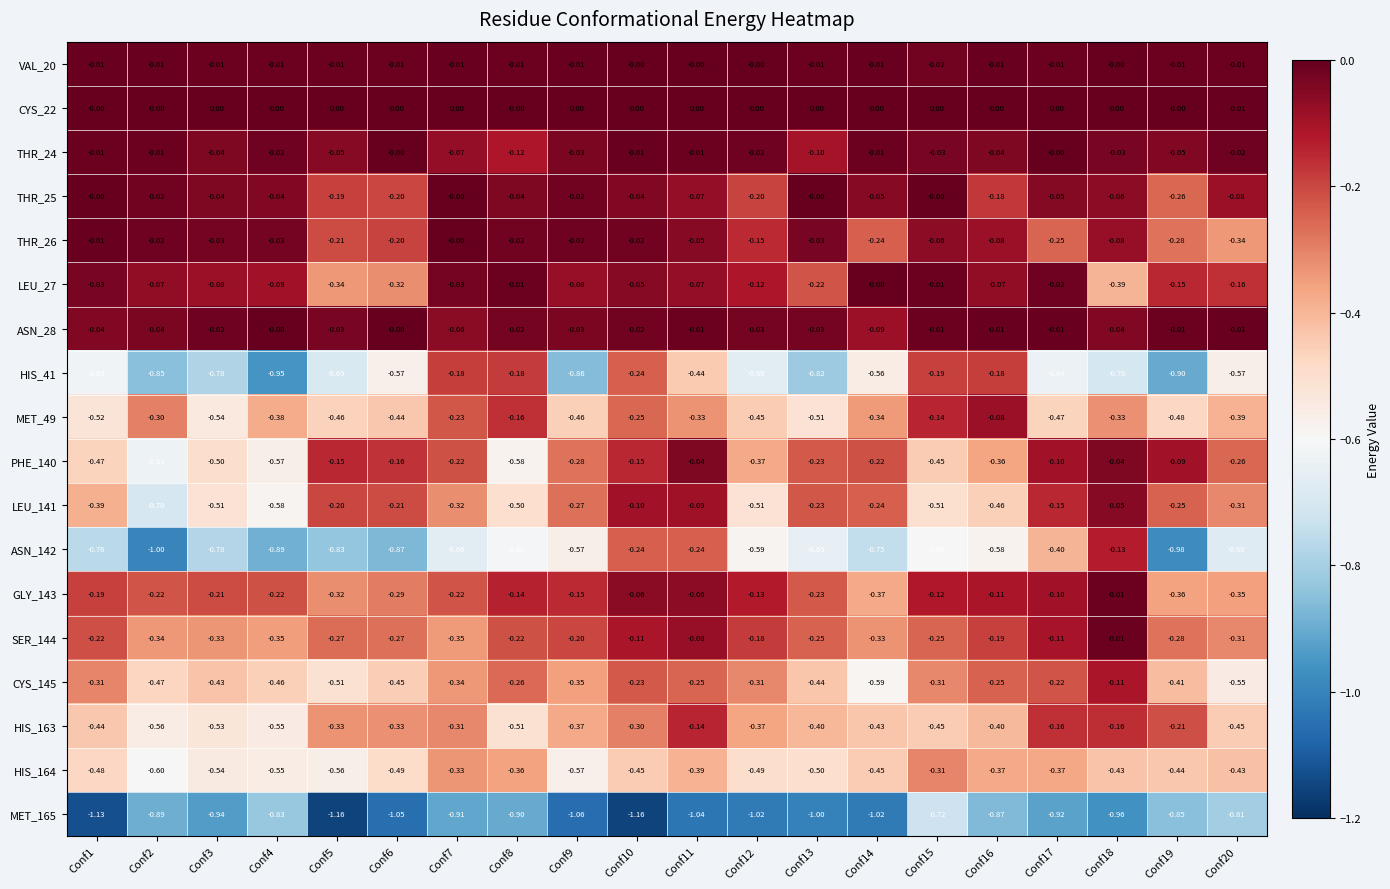

Which series changed the most between Conf4 and Conf18?

ASN_142